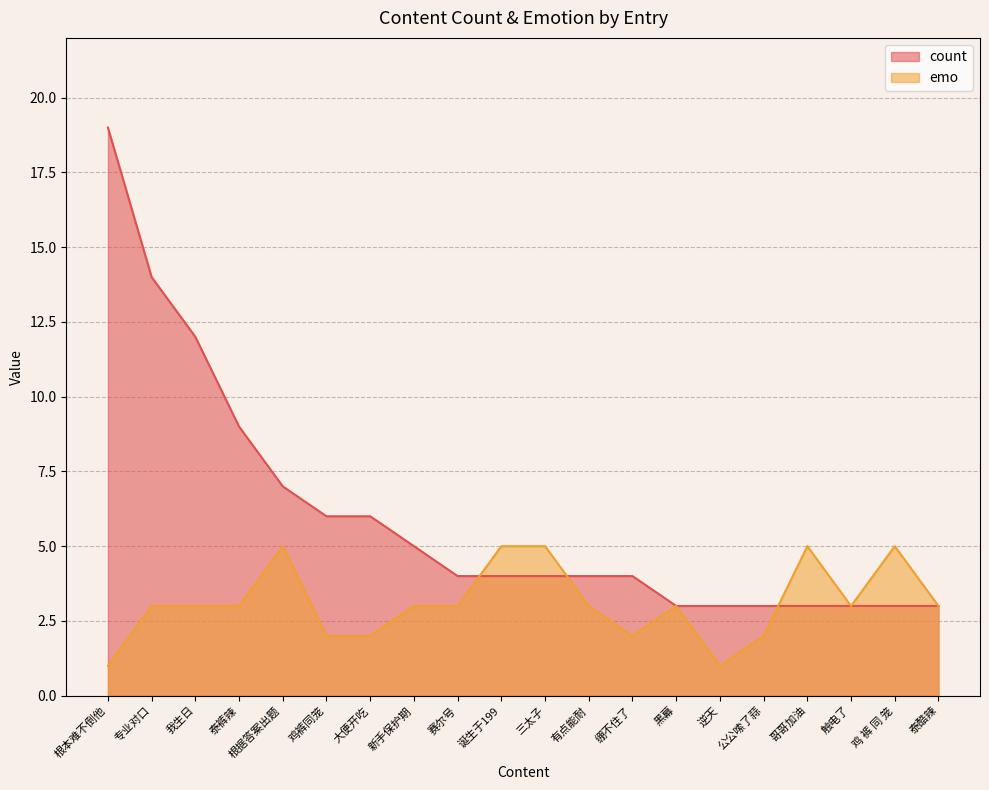

Where is emo nearest to the value 3?

专业对口